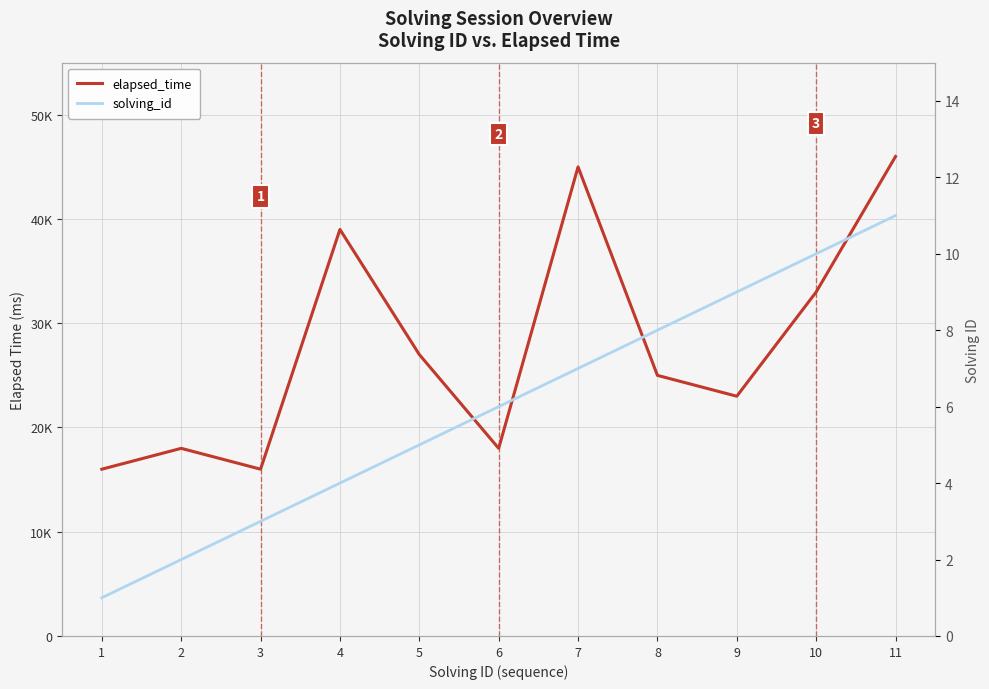

Where does the elapsed_time series first go above 25000?

4